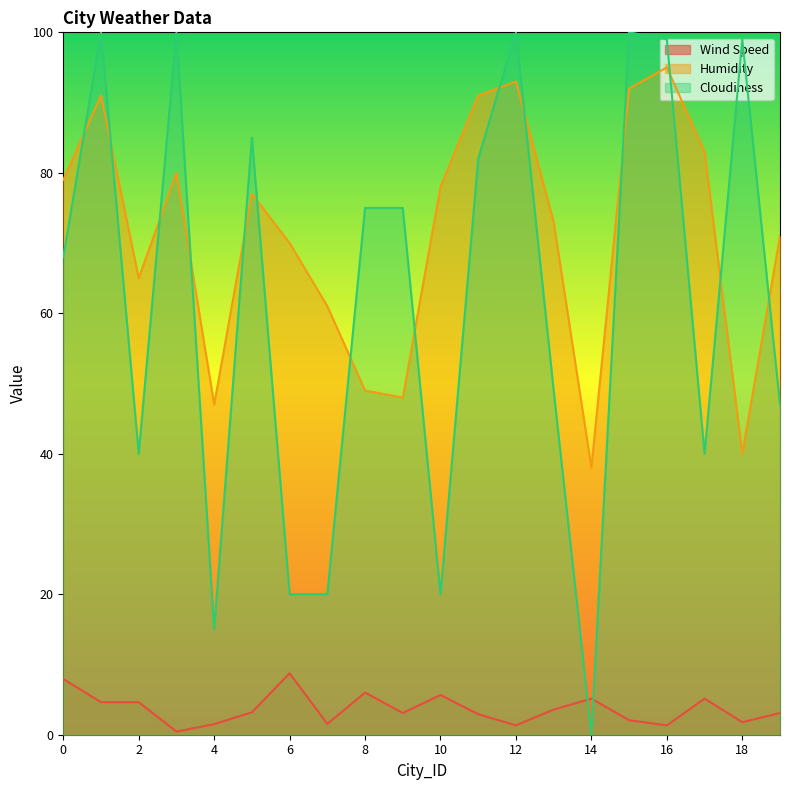

The value of Wind Speed at 16 is 1.3. True or false?

True